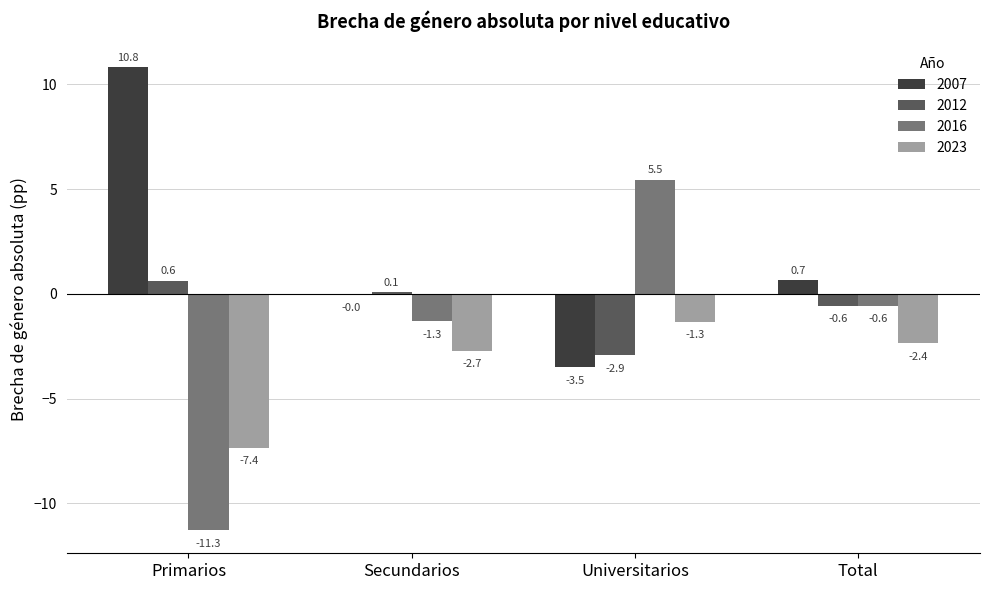

What are all the series names shown in the legend?

2007, 2012, 2016, 2023